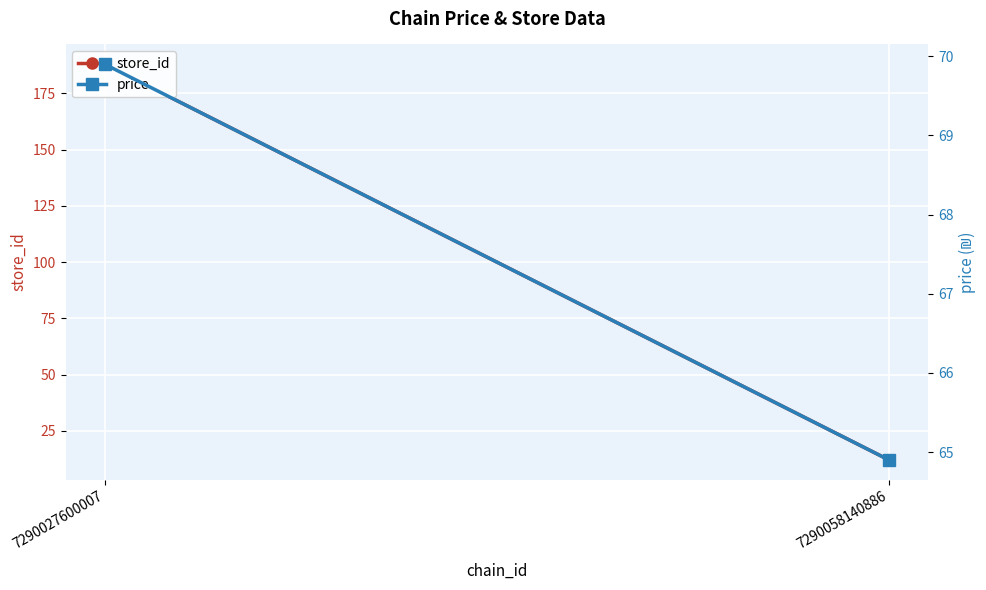

Which series has the largest total across all categories?

store_id